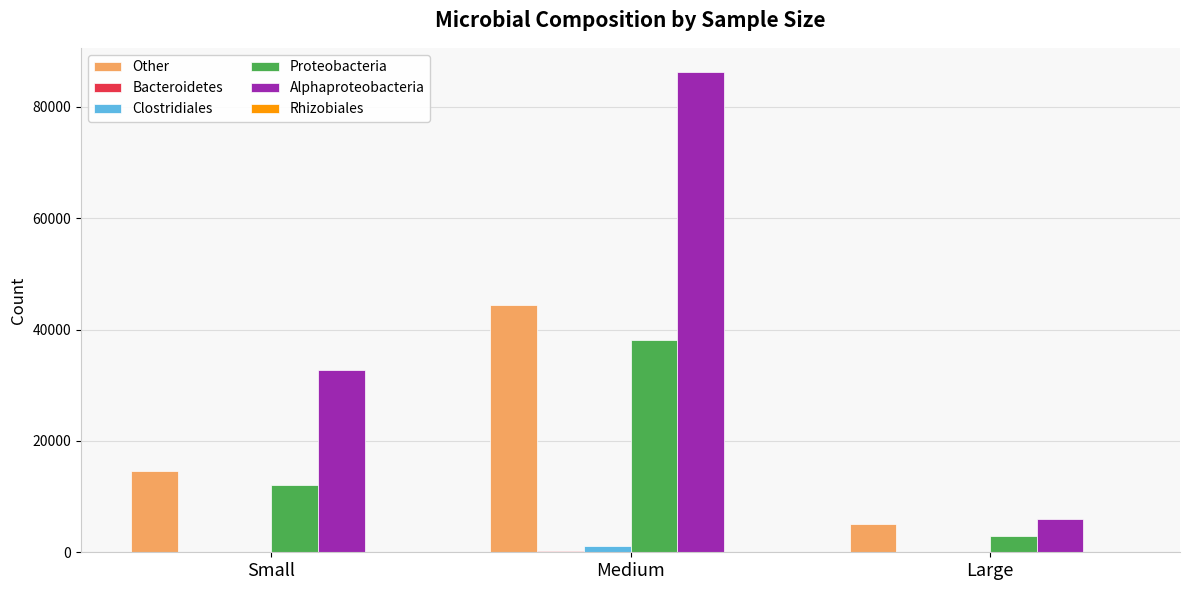

At which category is the sum across all series the highest?

Medium